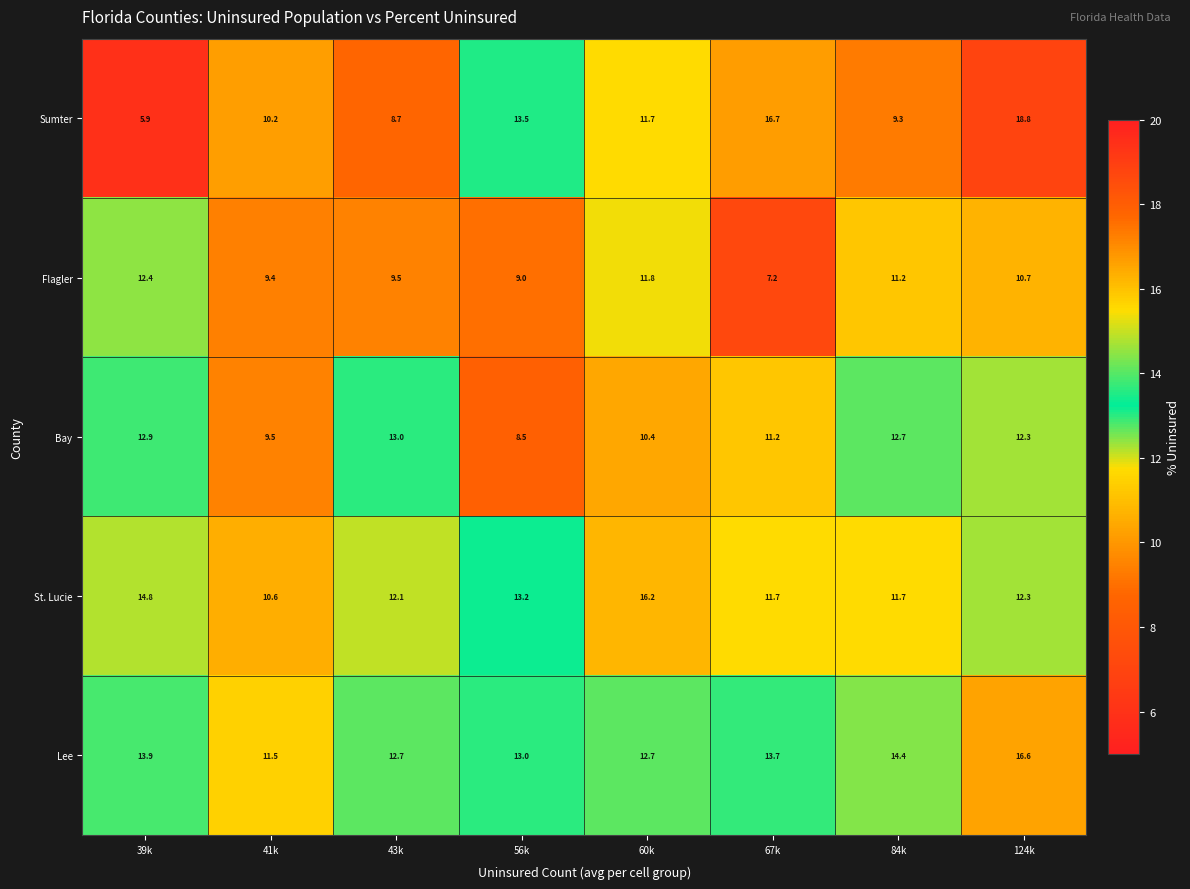

What is the total value across all series at 56k?

57.2